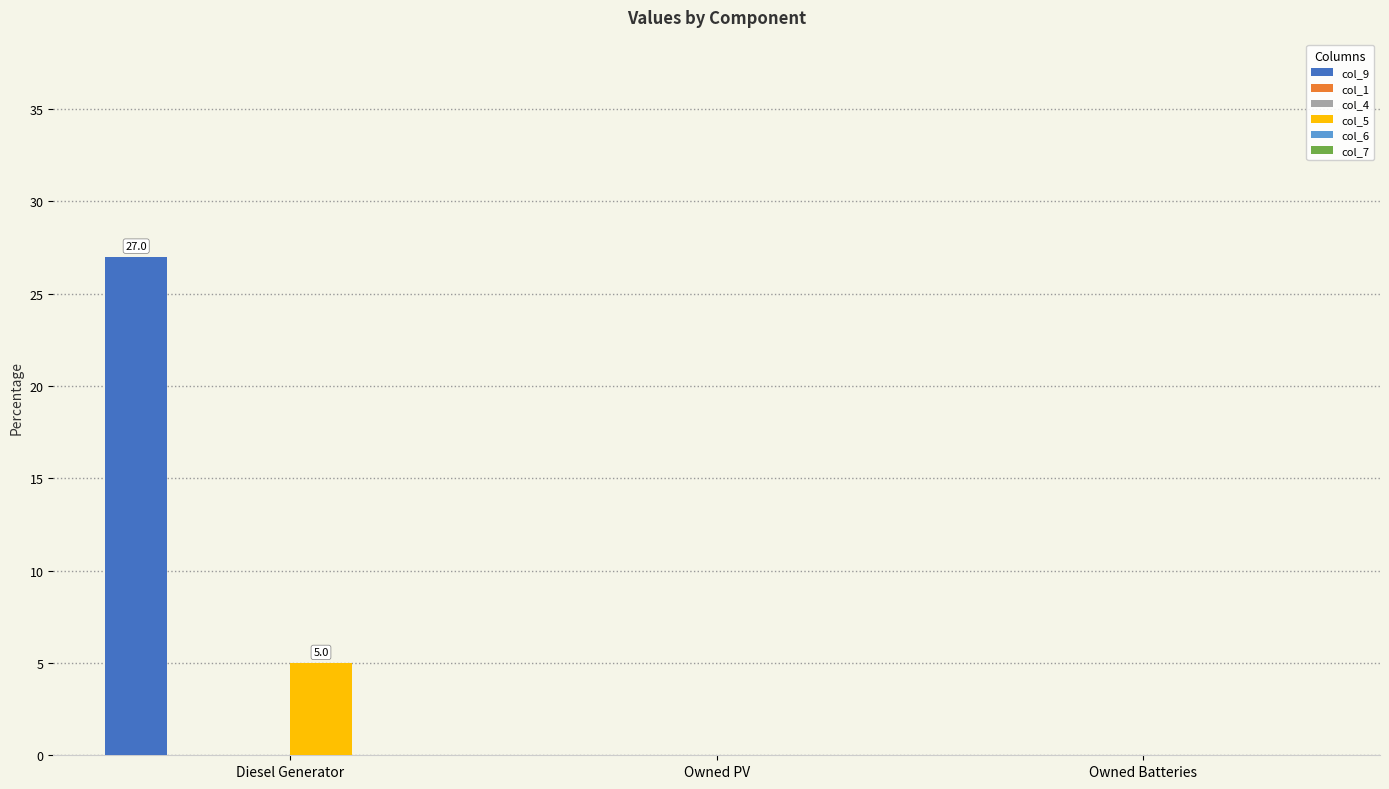

Which category has the highest value across all series?

Diesel Generator